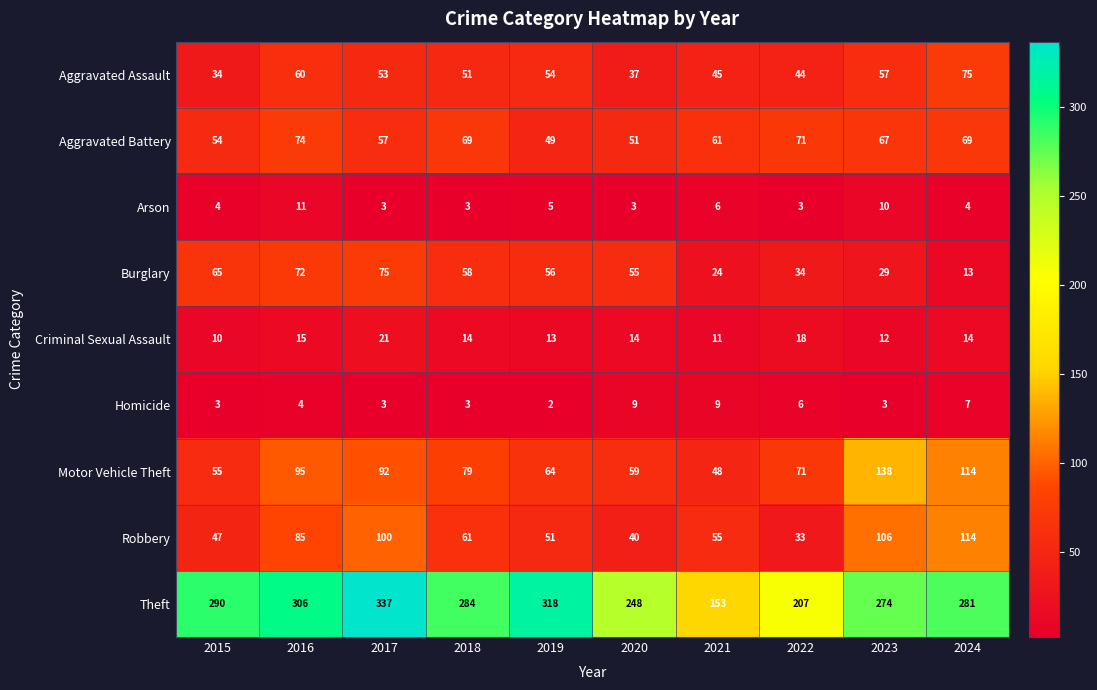

The Criminal Sexual Assault series shows 18 at 2022. True or false?

True